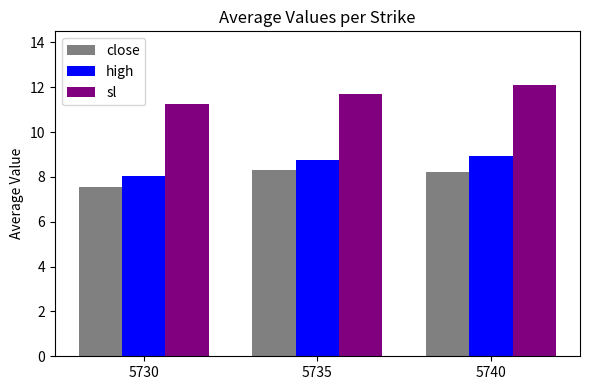

What is the spread (max minus min) of values at 5740?

3.9